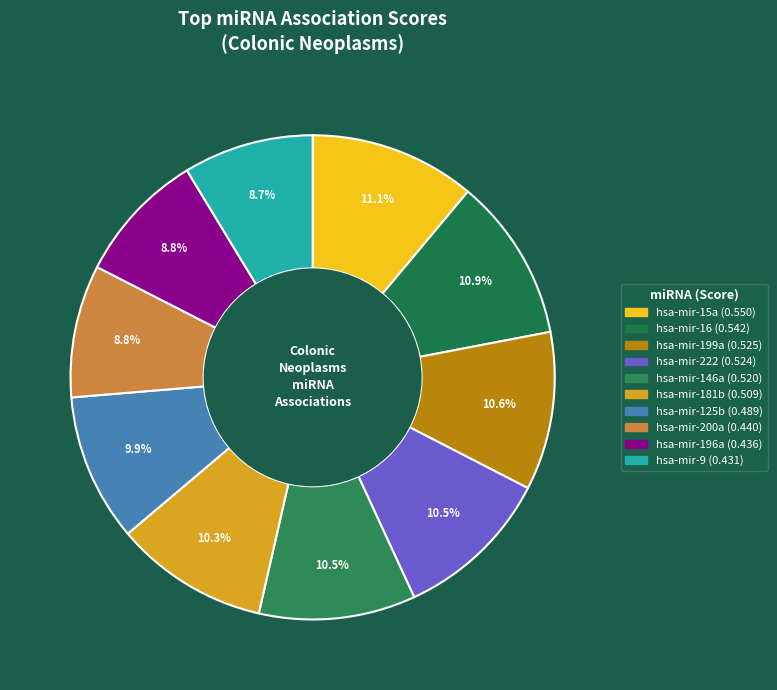

To the nearest percent, what is the difference between the largest and smallest slice percentages?

2%